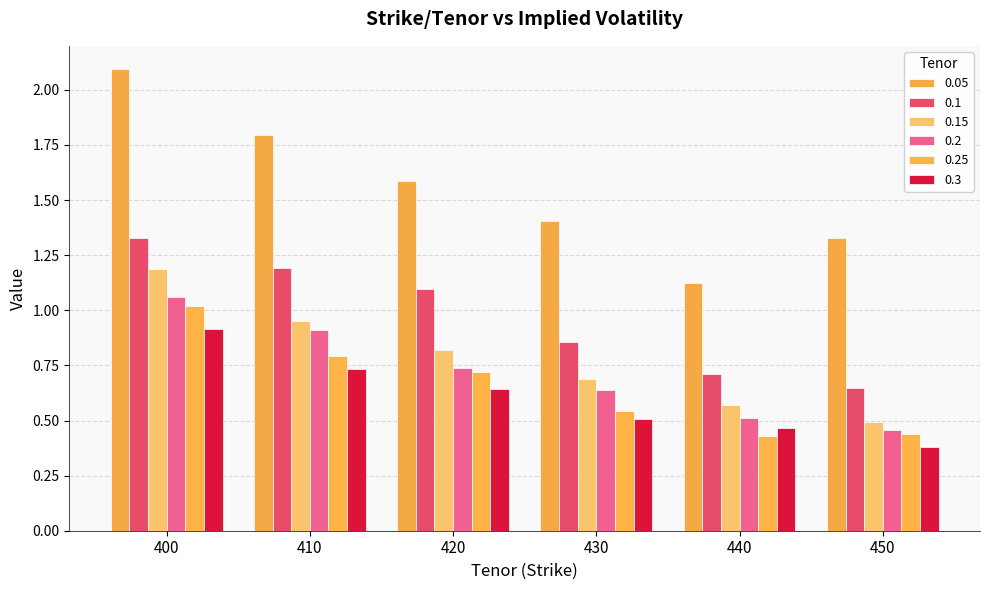

Rank the series at 410 from highest to lowest value.

0.05, 0.1, 0.15, 0.2, 0.25, 0.3